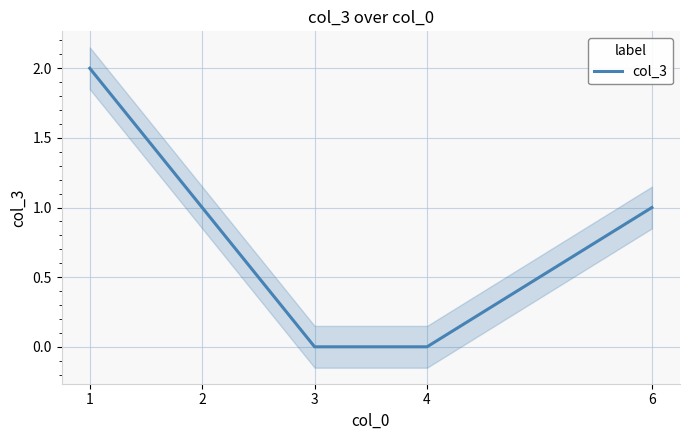

Count the number of categories in the chart.

5